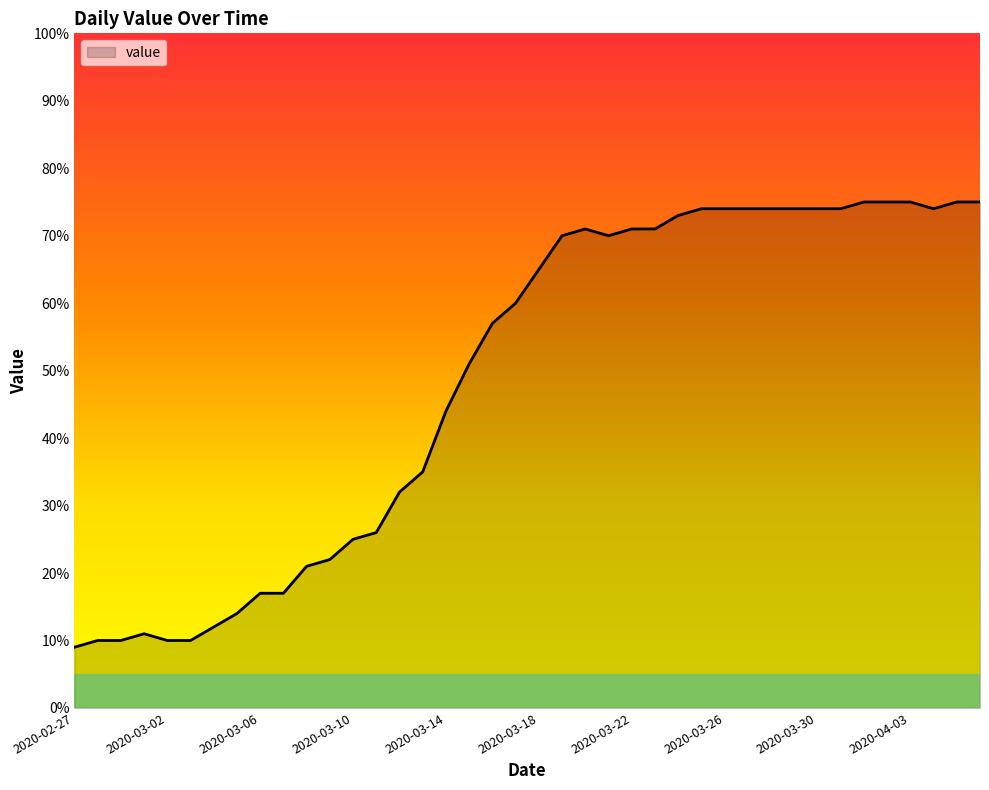

What is the greatest value displayed?

75